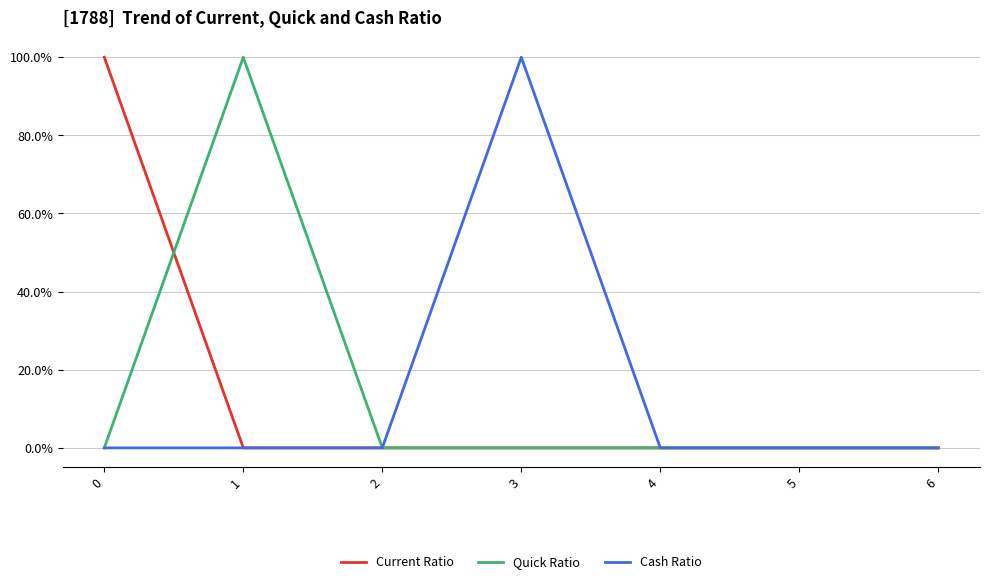

Is it true that Current Ratio equals 0.0 at 6?

True